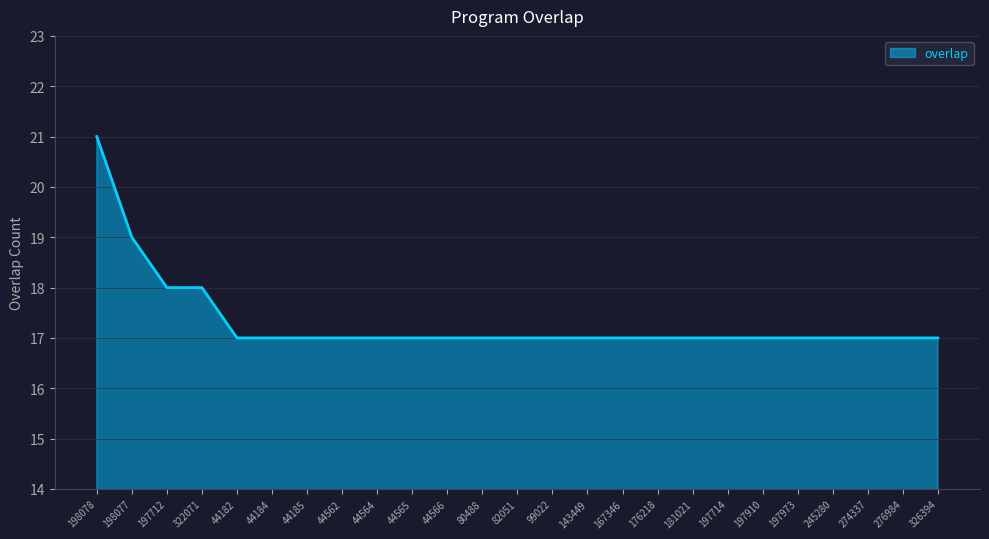

What is the greatest value displayed?

21